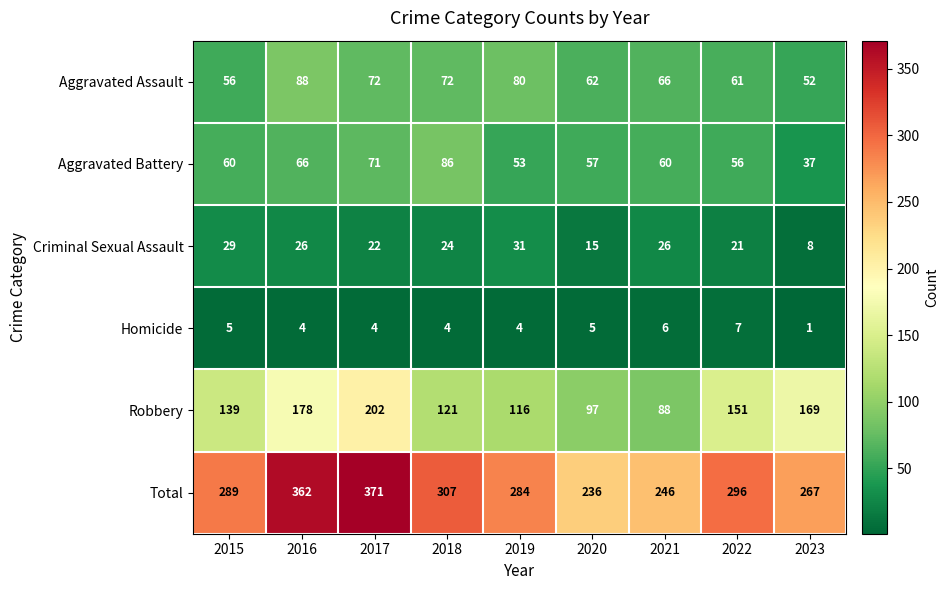

List the series in order of their peak value, highest first.

Total, Robbery, Aggravated Assault, Aggravated Battery, Criminal Sexual Assault, Homicide